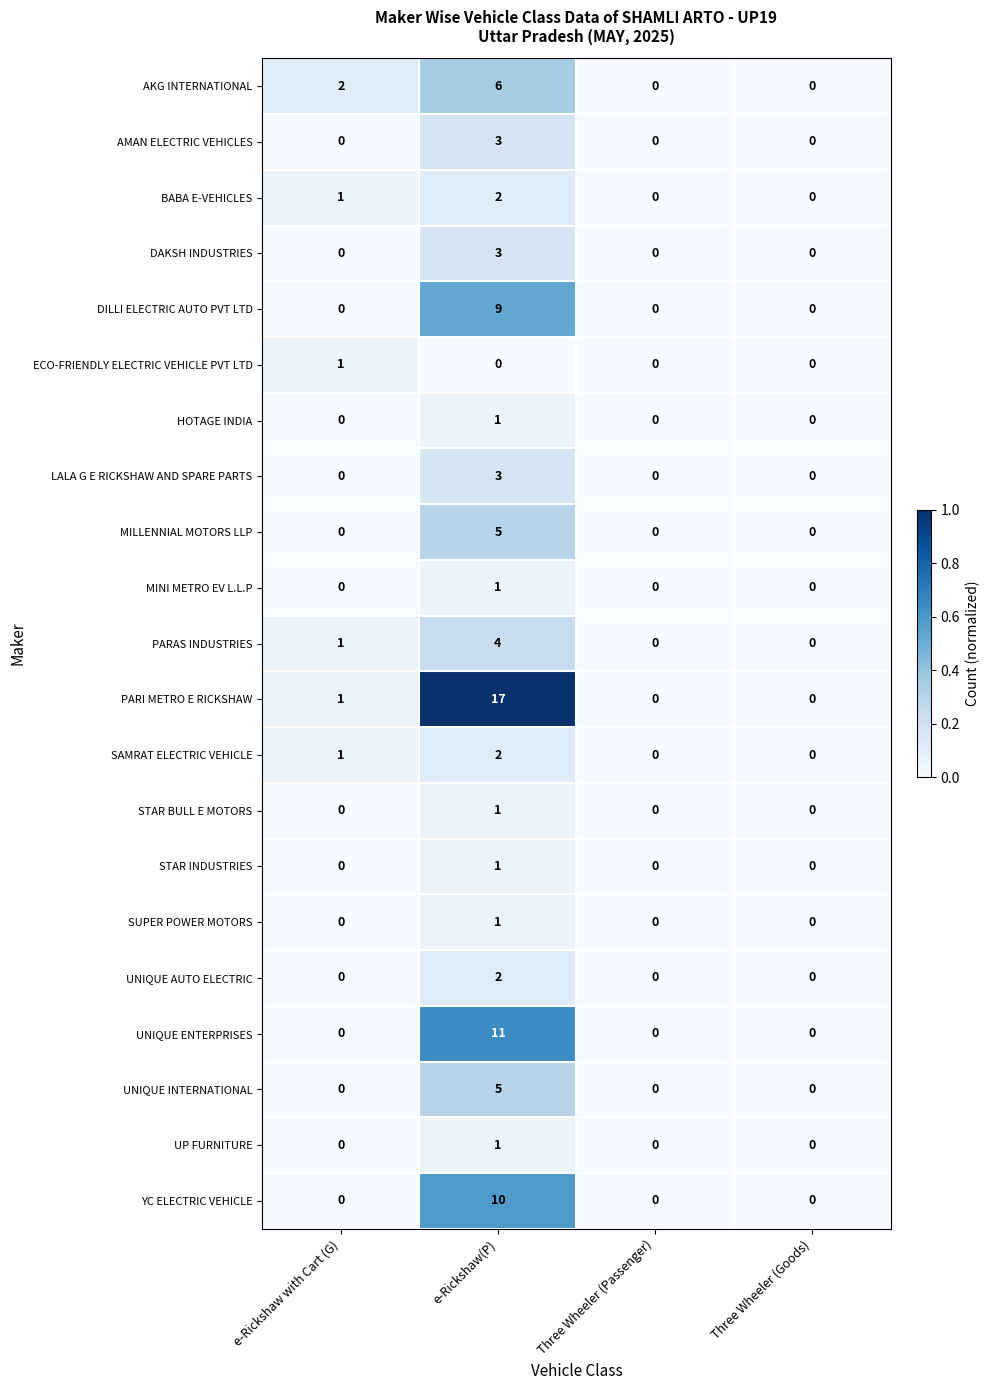

What is the difference between the maximum and minimum values in the PARI METRO E RICKSHAW series?

17